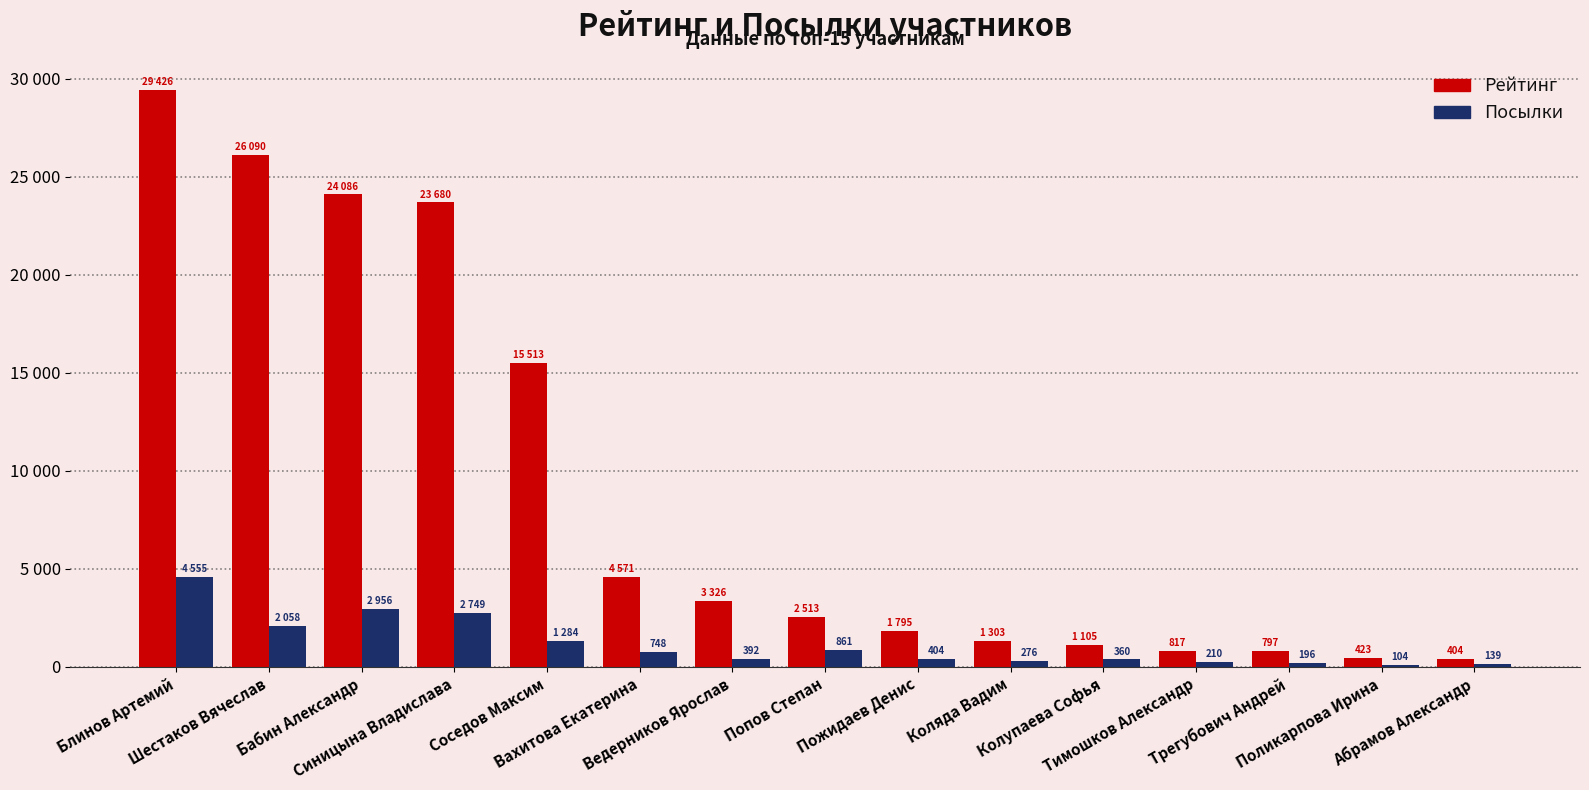

At how many categories does at least one series exceed 7595?

5